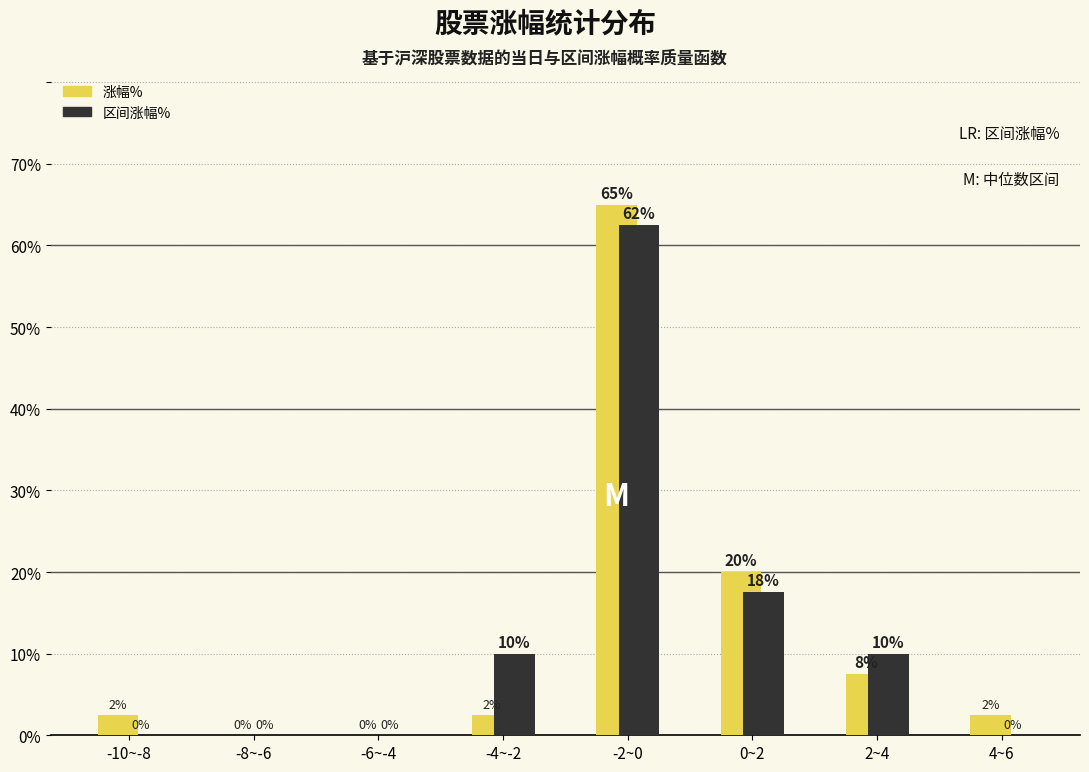

Between -10~-8 and -8~-6, which series saw the biggest shift?

涨幅%